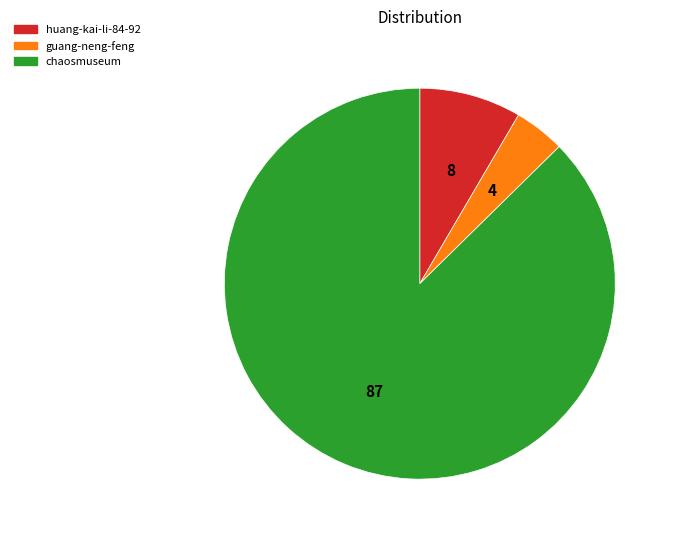

Between guang-neng-feng and chaosmuseum, which is larger?

chaosmuseum